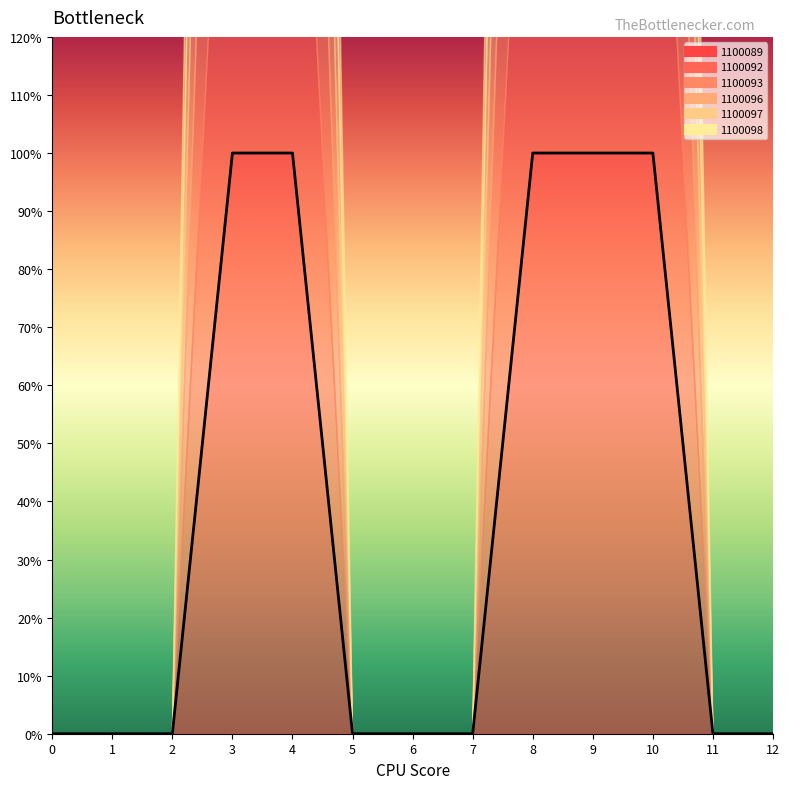

What are all the series names shown in the legend?

1100089, 1100092, 1100093, 1100096, 1100097, 1100098